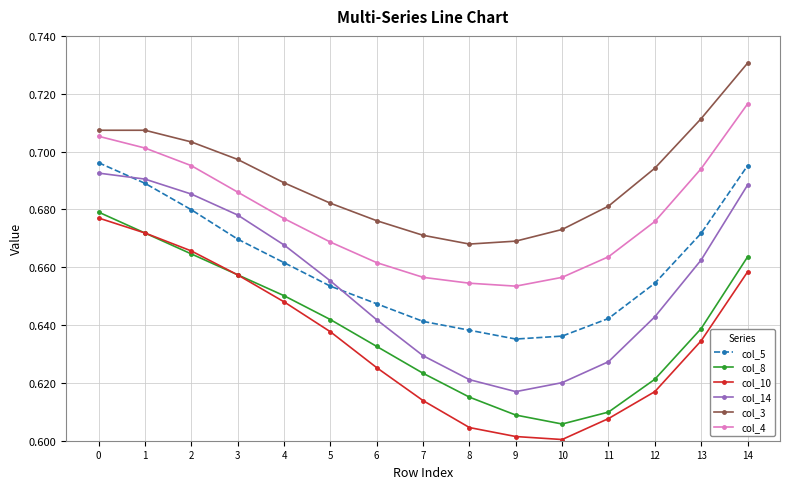

True or false: col_8 and col_14 intersect in this chart.

False